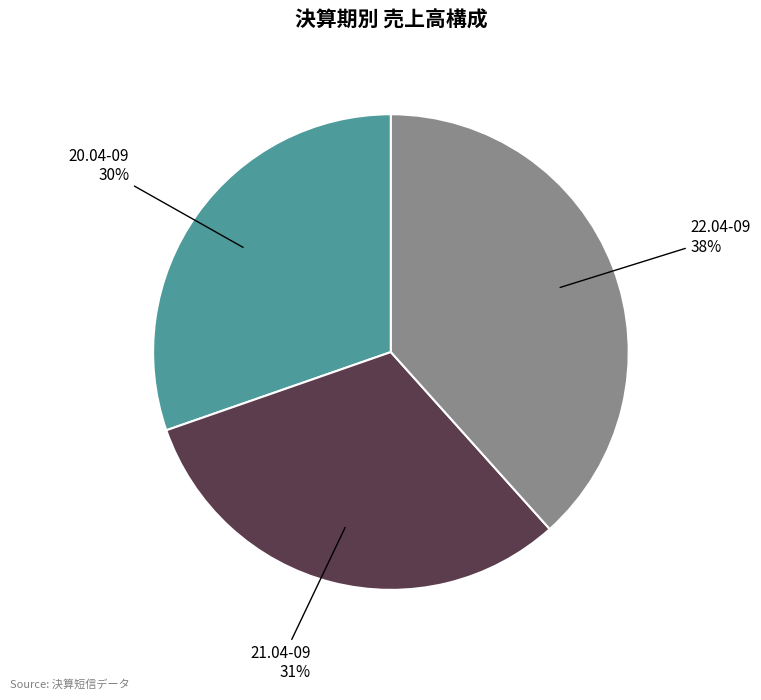

Does any single category account for the majority?

No